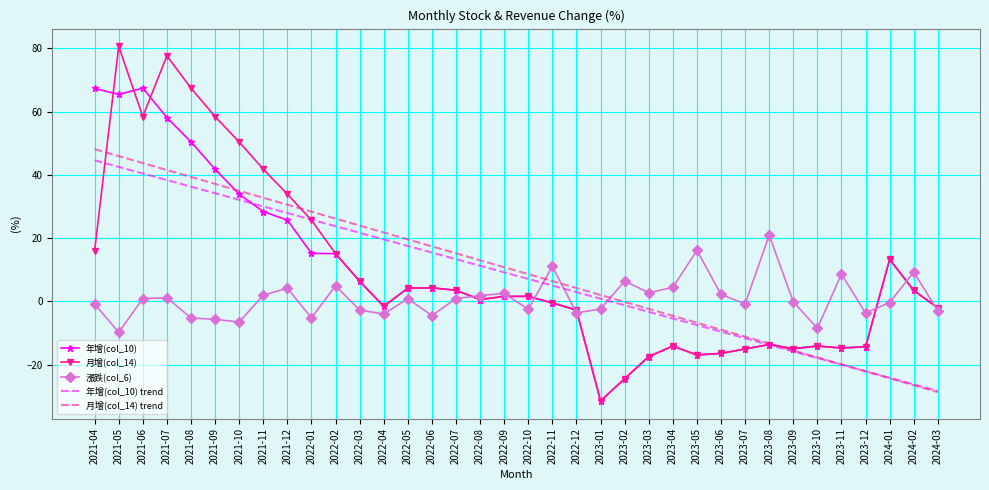

What is the approximate value of 年增(col_10) trend at 2023-04?

-5.4